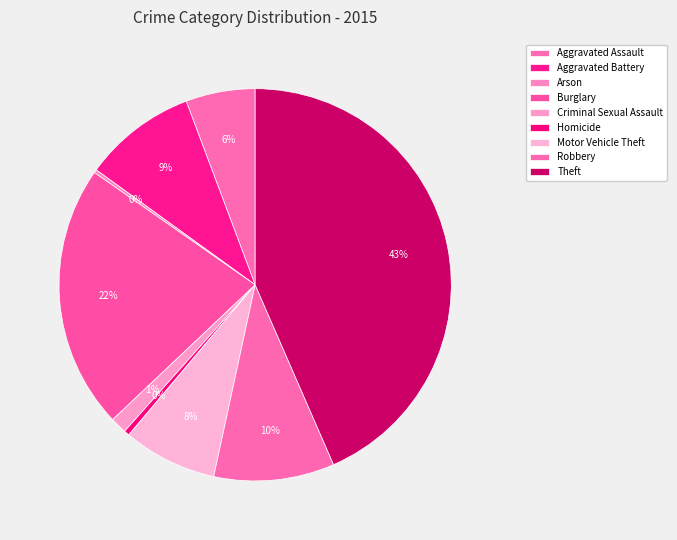

How many segments does this pie chart have?

9